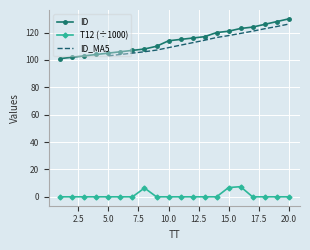

Is the value of ID at 16 greater than the value of T12 at 18?

Yes